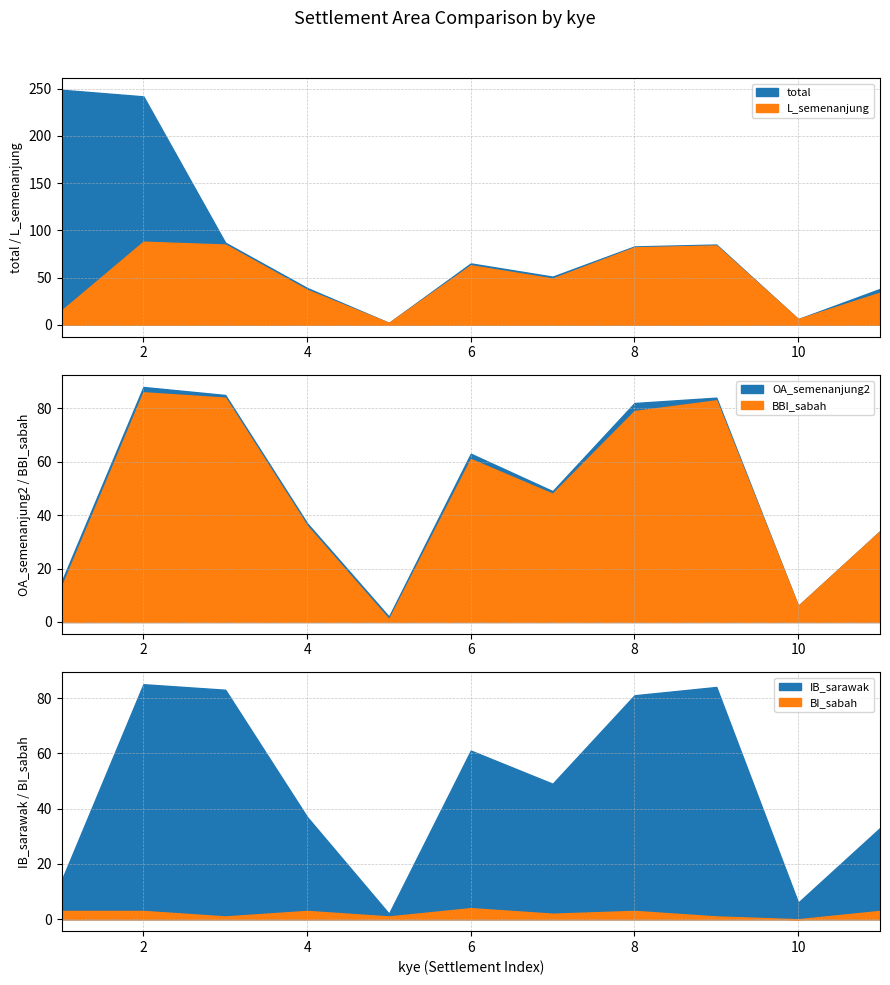

Is it true that OA_semenanjung2 equals 22 at 9?

False